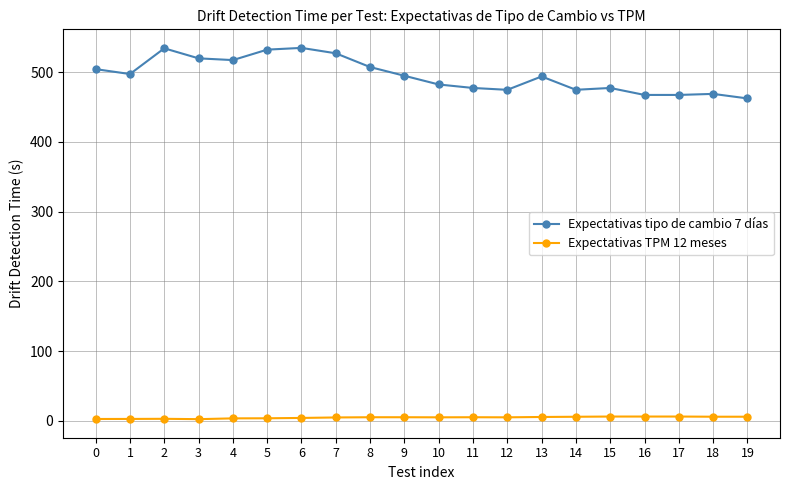

Rank the series by their maximum value, from highest to lowest.

Expectativas tipo de cambio 7 días, Expectativas TPM 12 meses